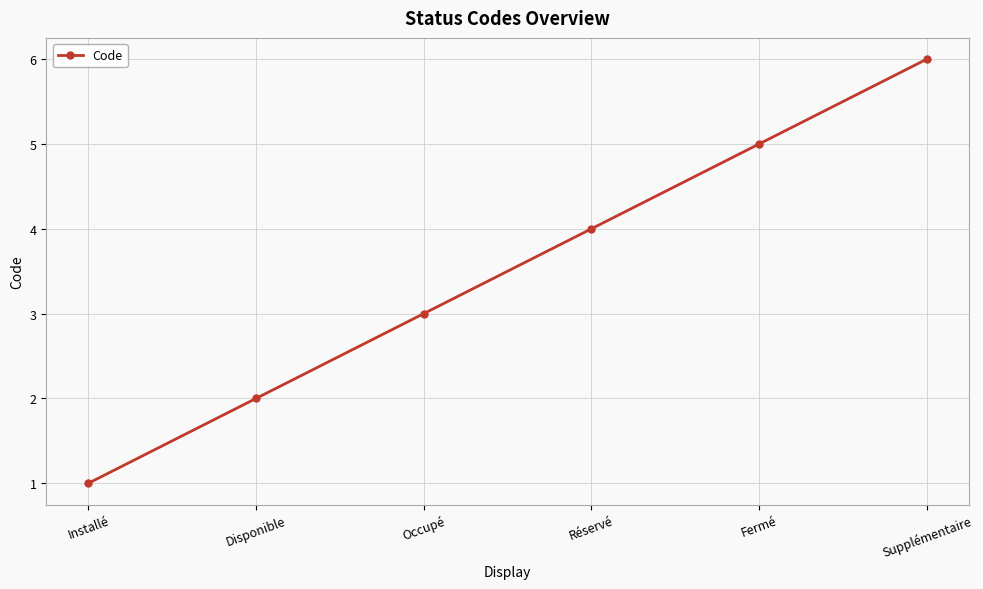

Read the value at Réservé.

4